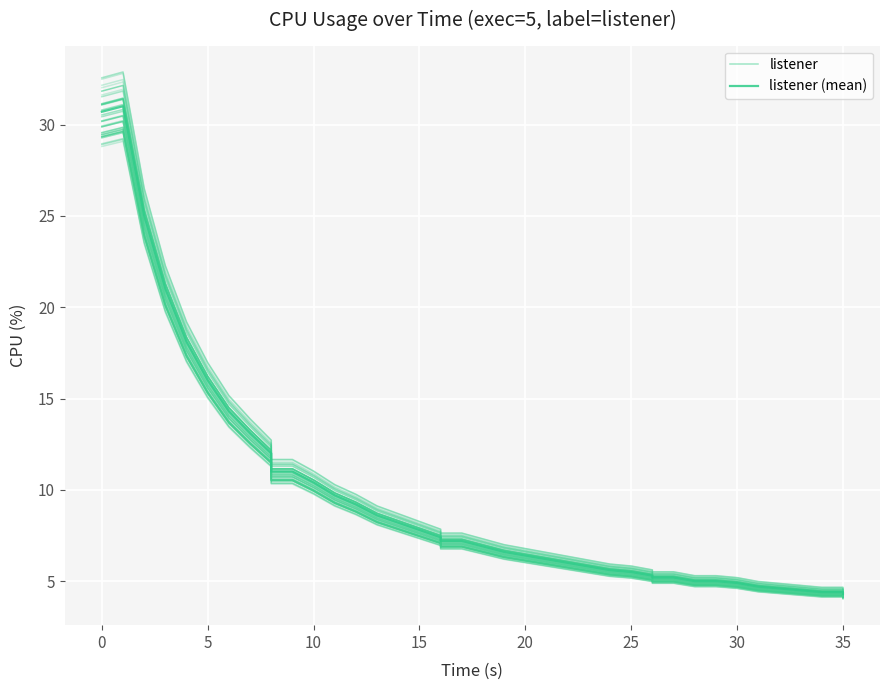

What is the maximum value shown in the chart?

31.0